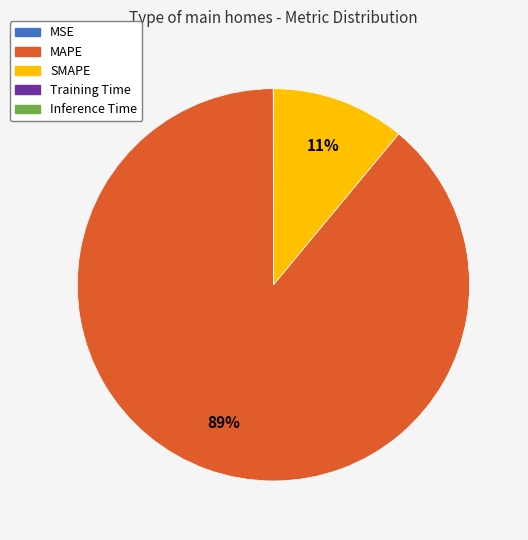

Do MAPE and SMAPE together represent more than half of the pie?

Yes